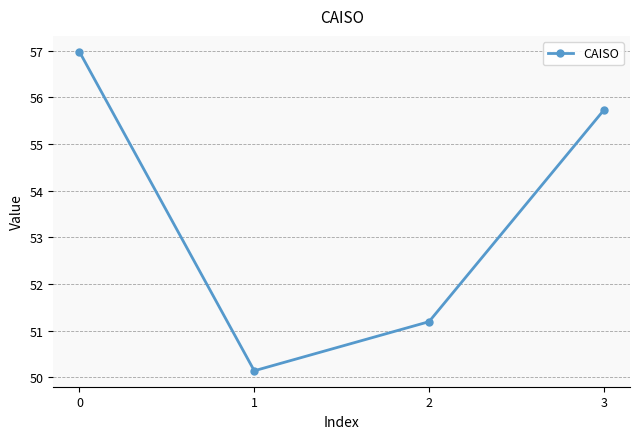

Reading left to right, what are all the values shown in this chart?

57.0	50.1	51.2	55.7